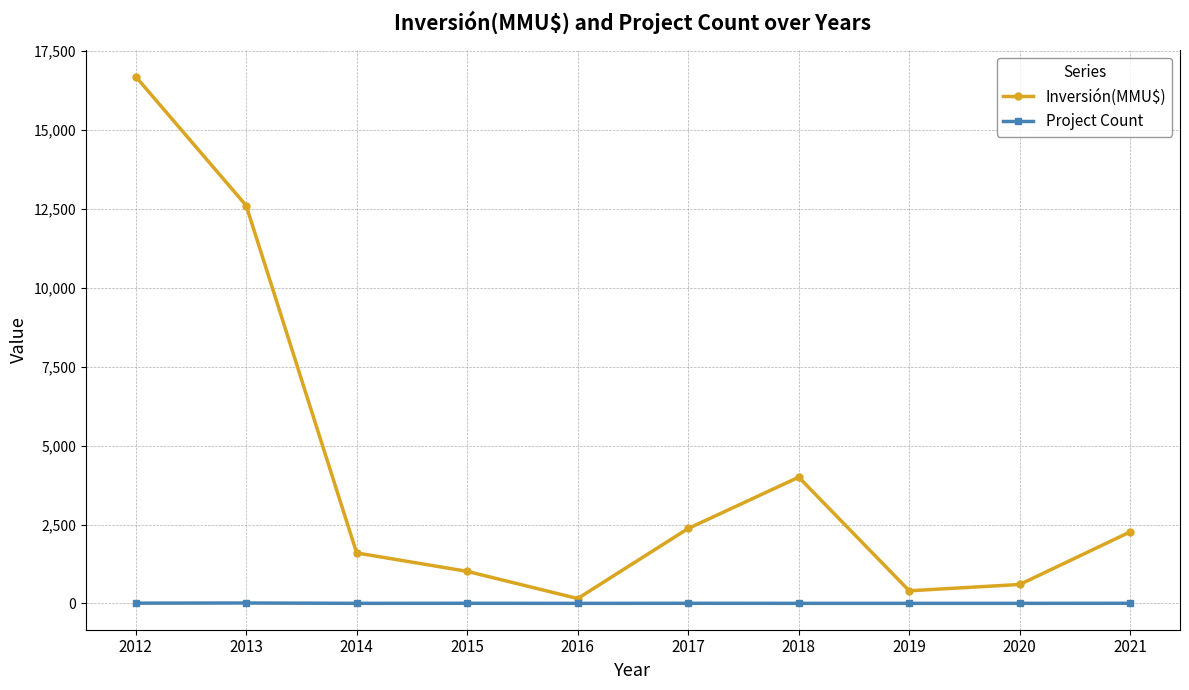

The Project Count series shows 4 at 2017. True or false?

True